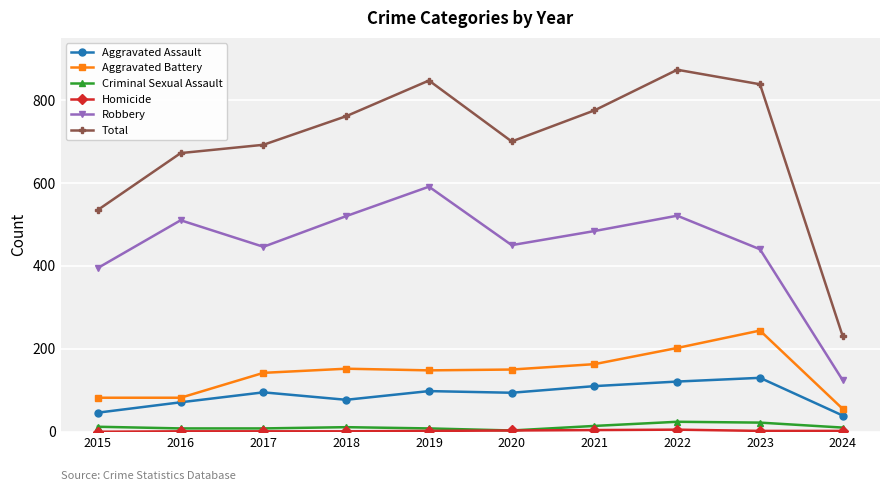

At how many categories does at least one series exceed 547?

8